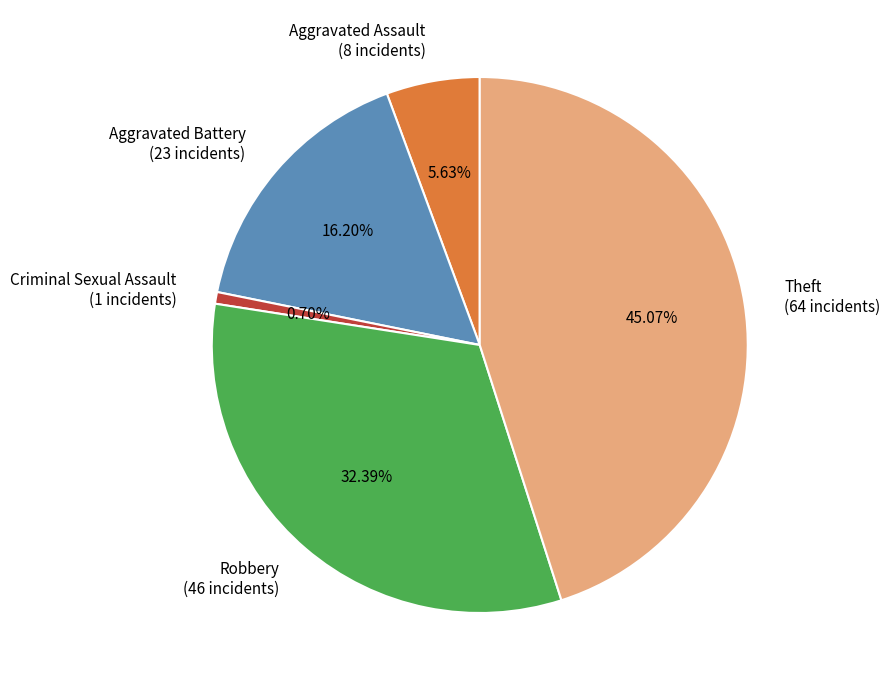

How many segments does this pie chart have?

5